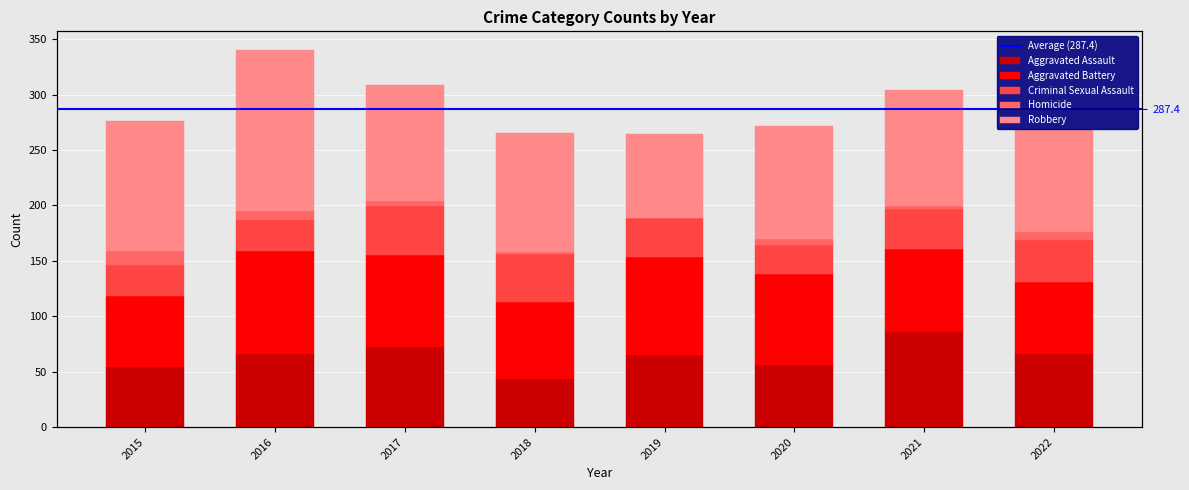

The value of Criminal Sexual Assault at 2016 is 45. True or false?

False